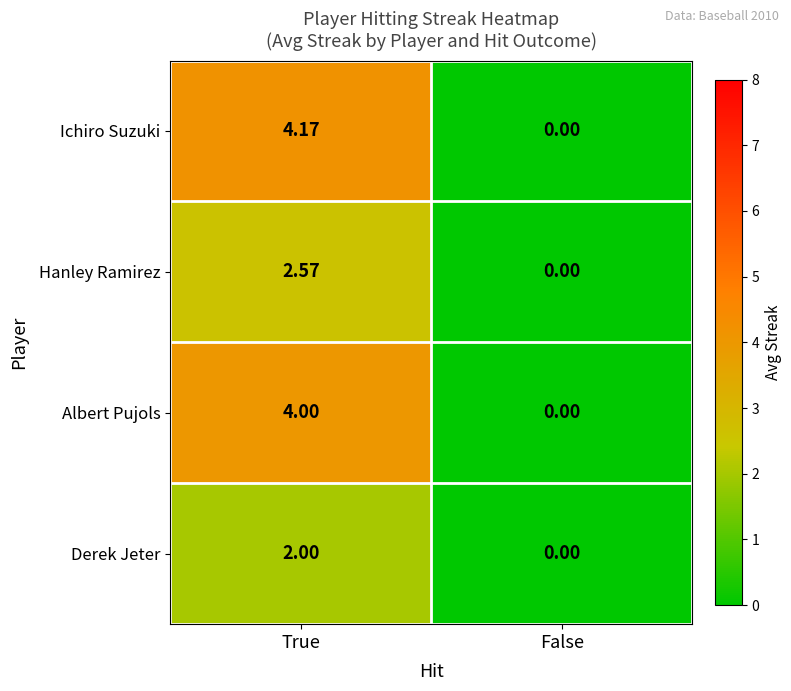

Which series has the widest spread of values?

Ichiro Suzuki